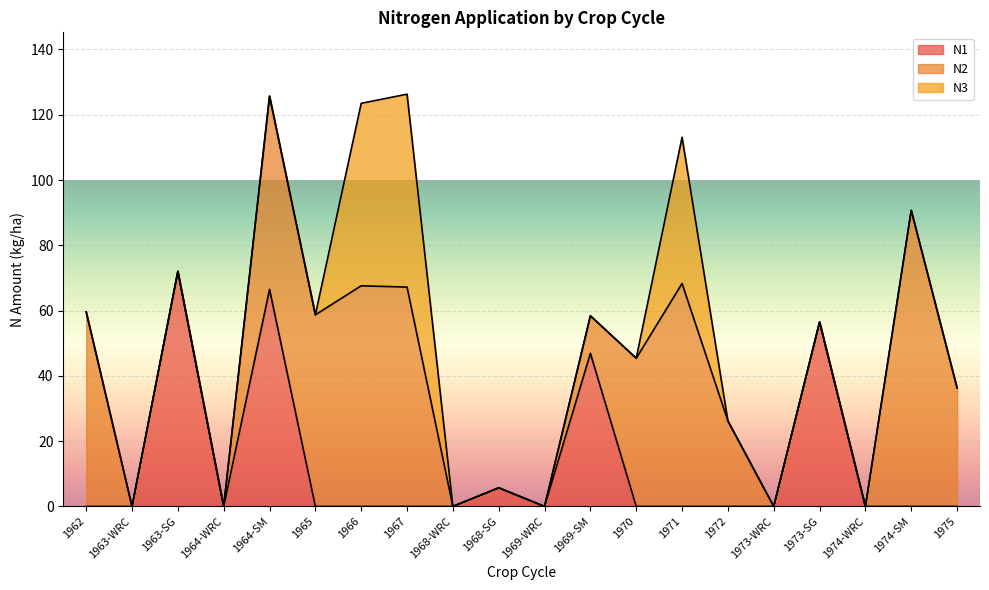

The value of N1 at 1971 is -42.4. True or false?

False